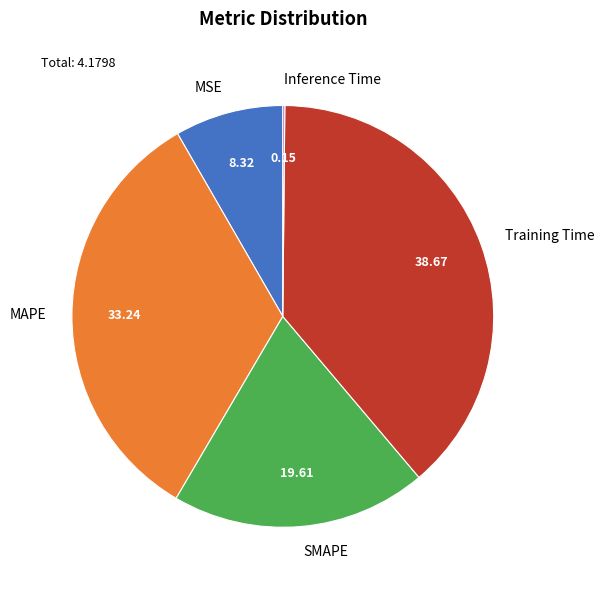

Is it true that SMAPE is 20% of the pie?

True